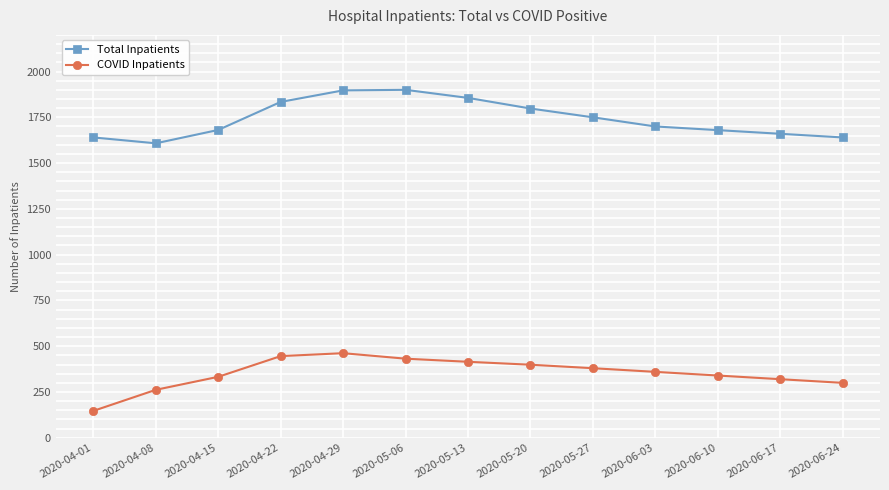

How many data points in COVID Inpatients are less than 360?

6